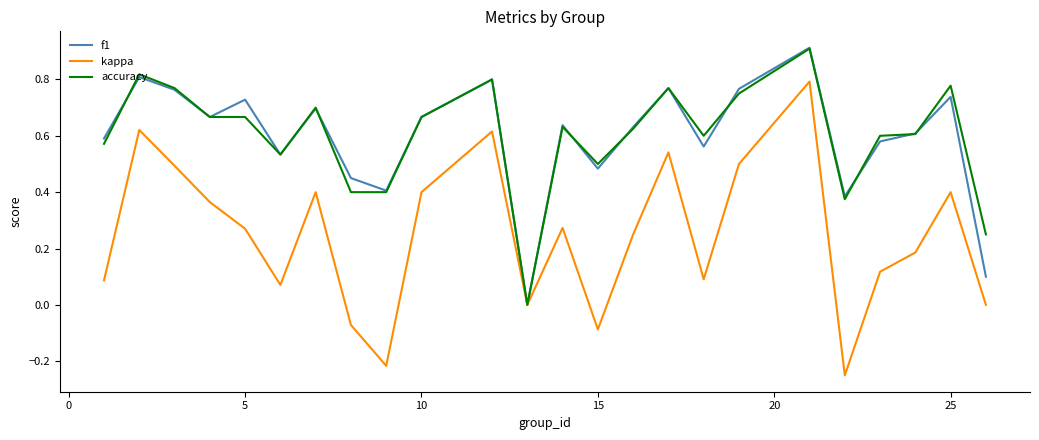

What is the highest value of the accuracy series?

0.9